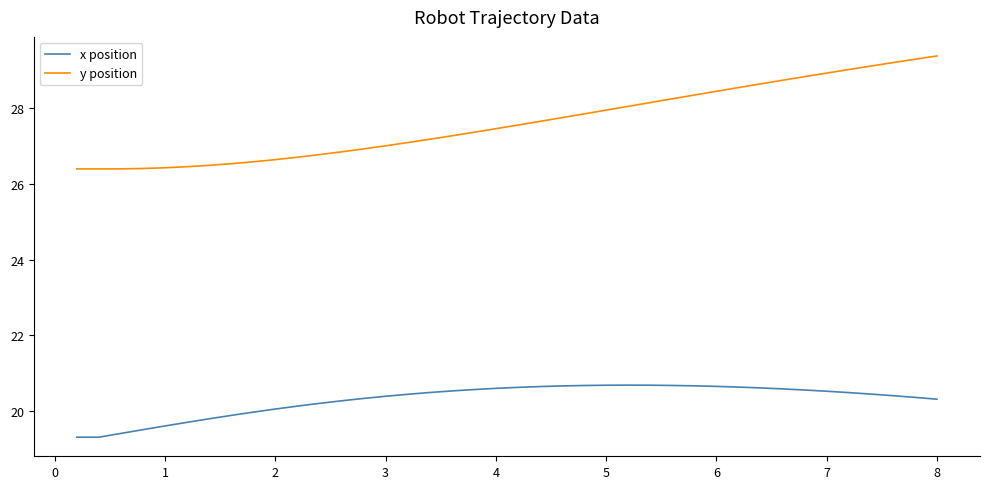

Which series has the largest total across all categories?

y position